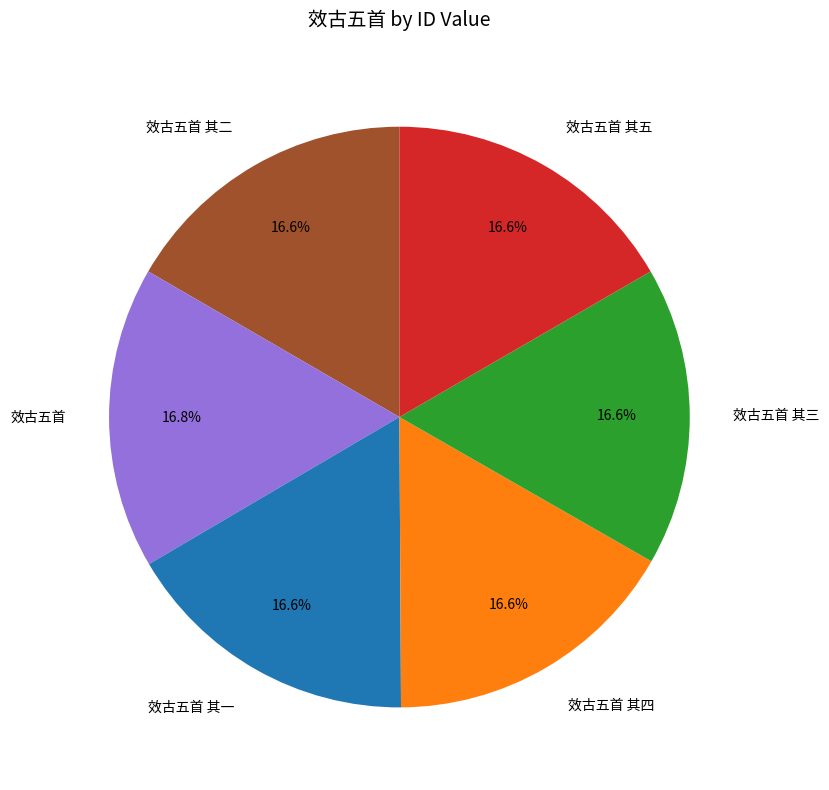

Does 效古五首 represent more than half of the total?

No